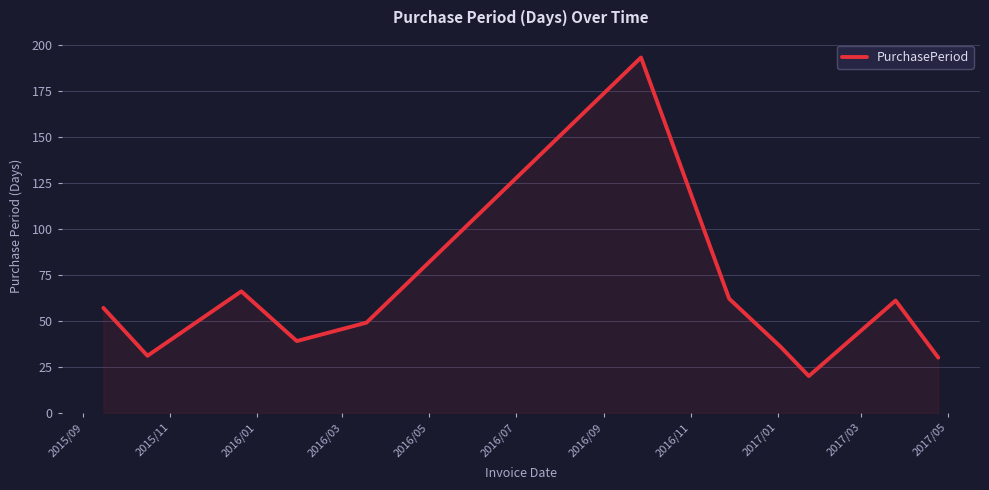

Reading right to left, list all the values displayed in this chart.

30	61	20	36	62	193	49	39	66	31	57